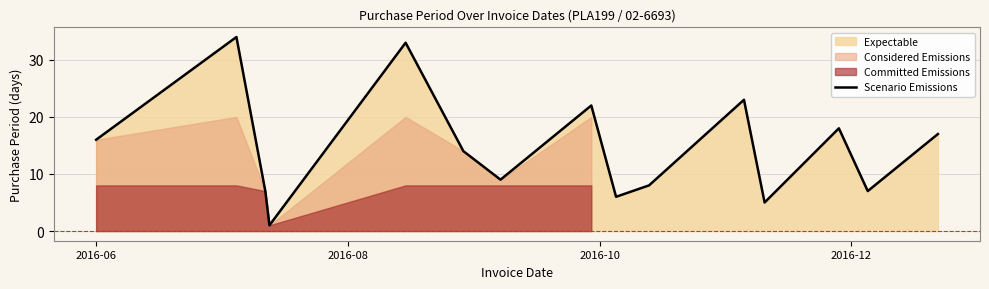

Count the number of values greater than 14.

7